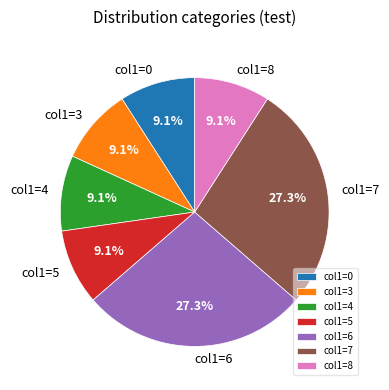

Does col1=4 account for over 50% of the chart?

No